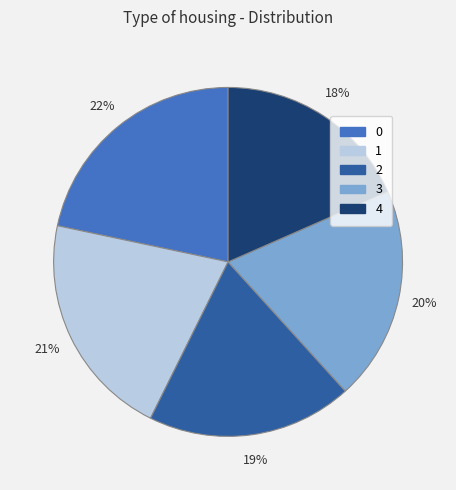

To the nearest percent, what is the difference between the 3 and 0 slice percentages?

2%